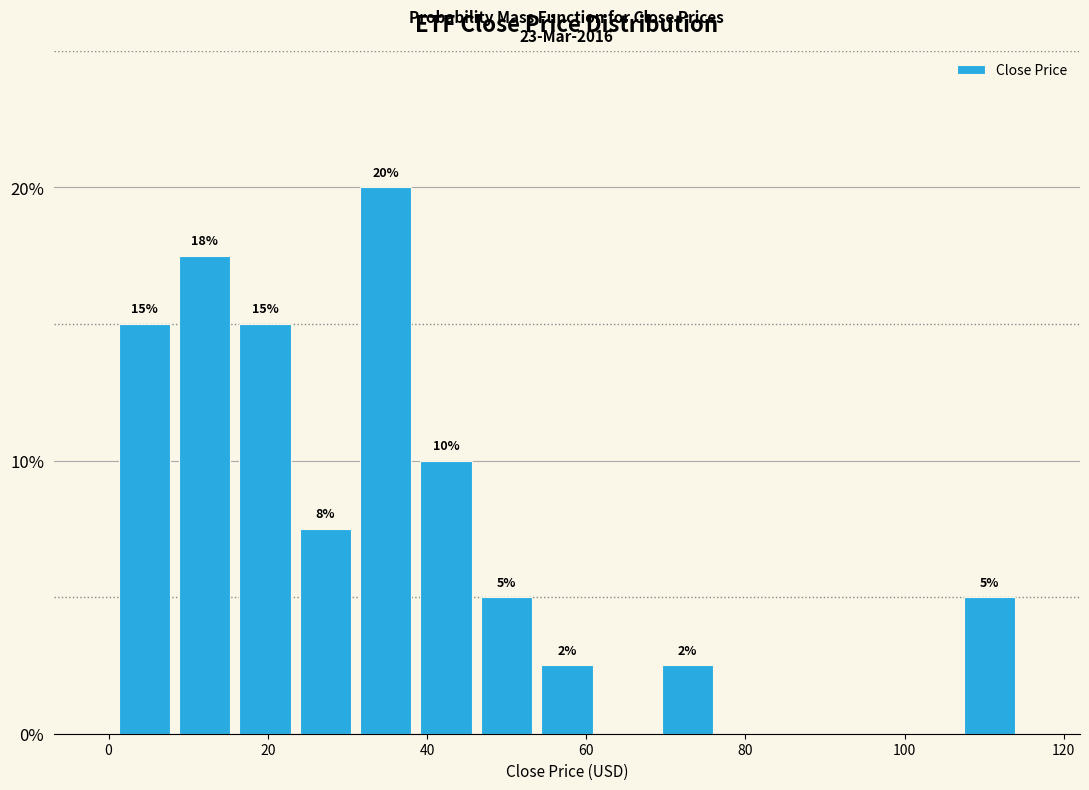

Around what value on the x-axis is the tallest bar? Give the approximate position of its centre, as read against the axis.

34